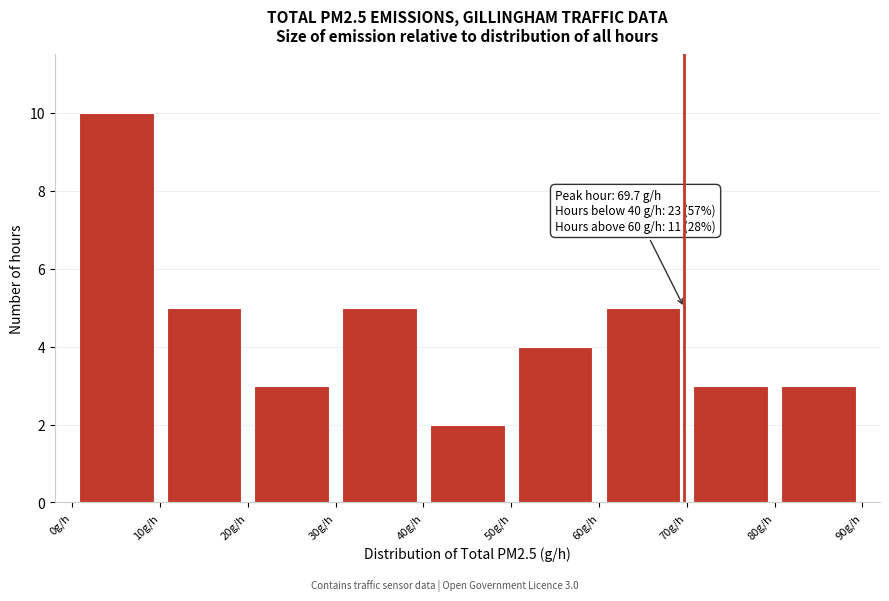

Over which range of the x-axis is the bar tallest?

0 to 10